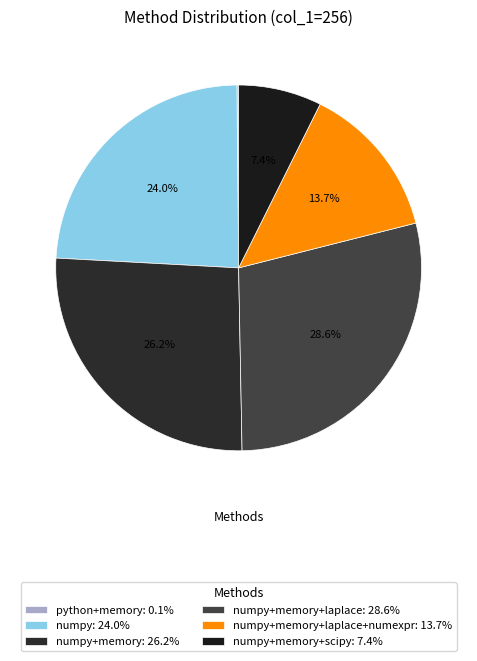

How many slices are in this pie chart?

6